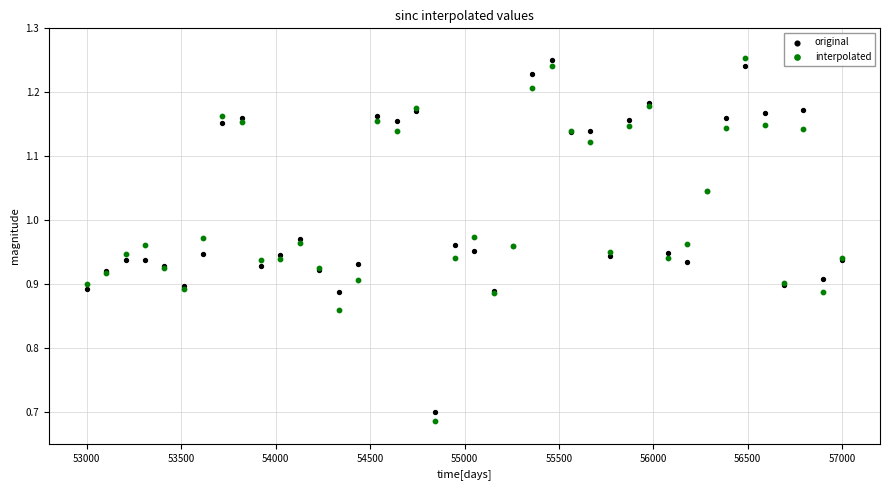

Which series has the largest Y range (max minus min)?

interpolated